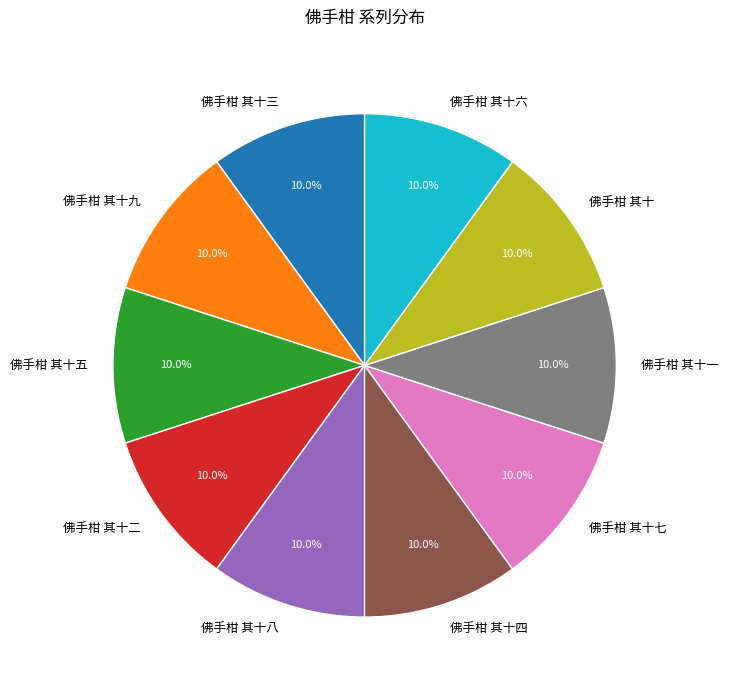

To the nearest percent, what is the combined percentage of 佛手柑 其十四 and 佛手柑 其十?

20%